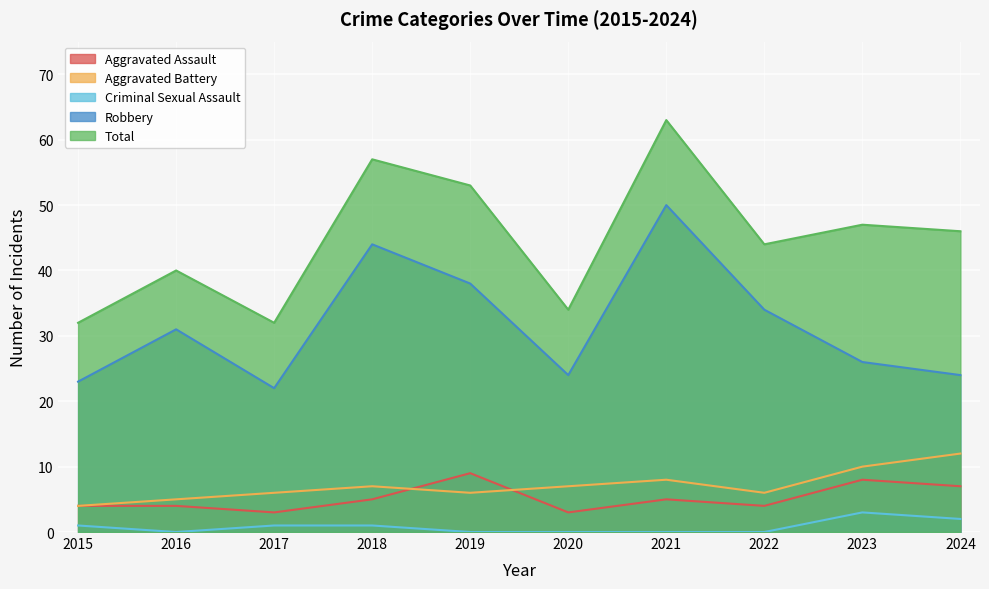

What is the sum of all Total values?

448